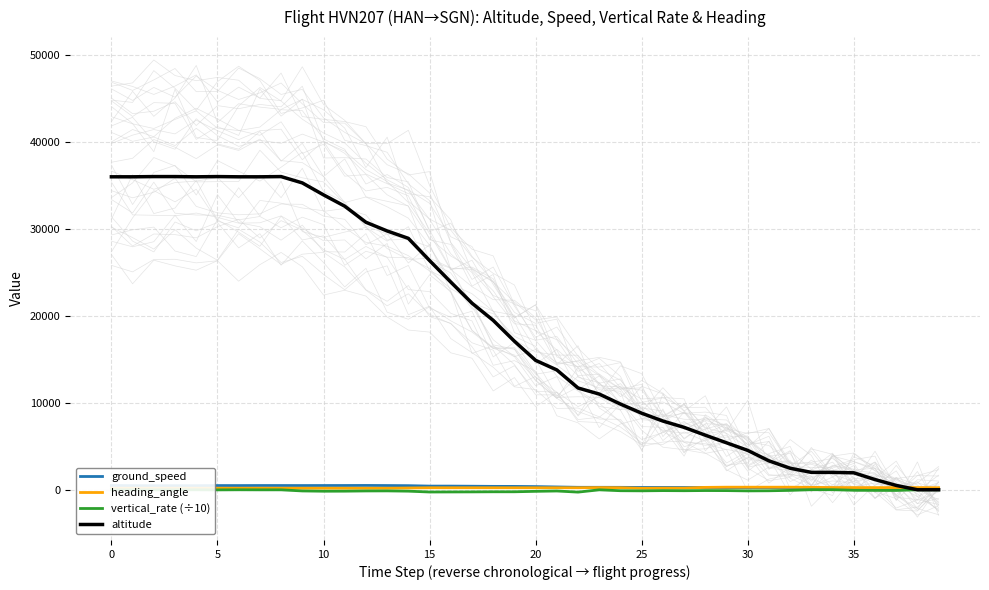

How many lines are shown in the chart?

4